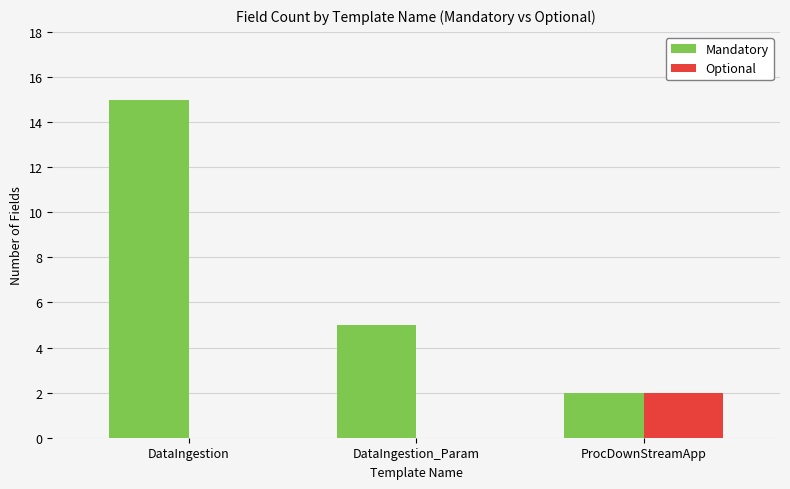

What is the total value across all series at DataIngestion_Param?

5